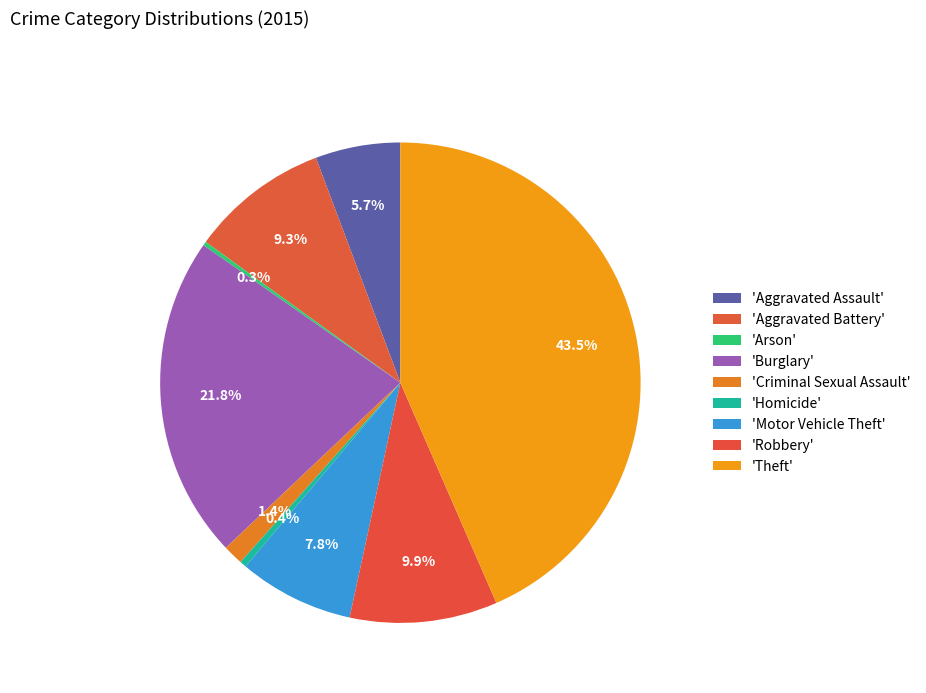

How many segments does this pie chart have?

9